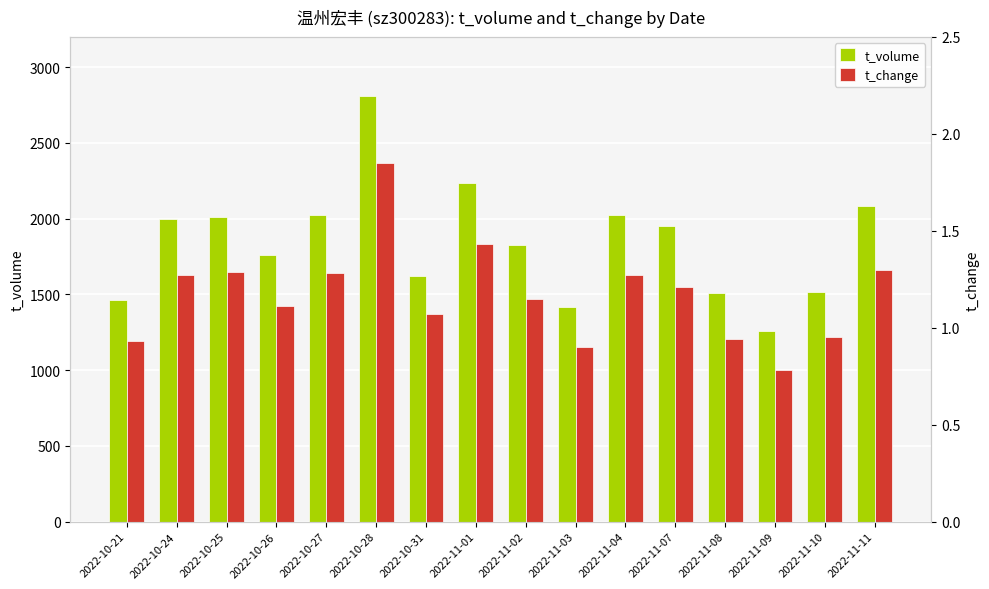

Which series changed the most between 2022-10-21 and 2022-11-01?

t_volume